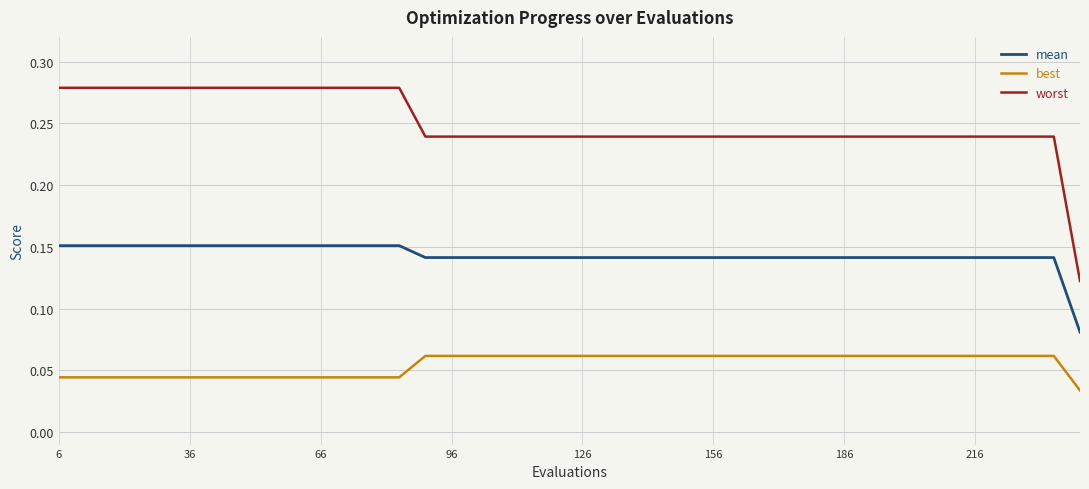

True or false: best and mean intersect in this chart.

False